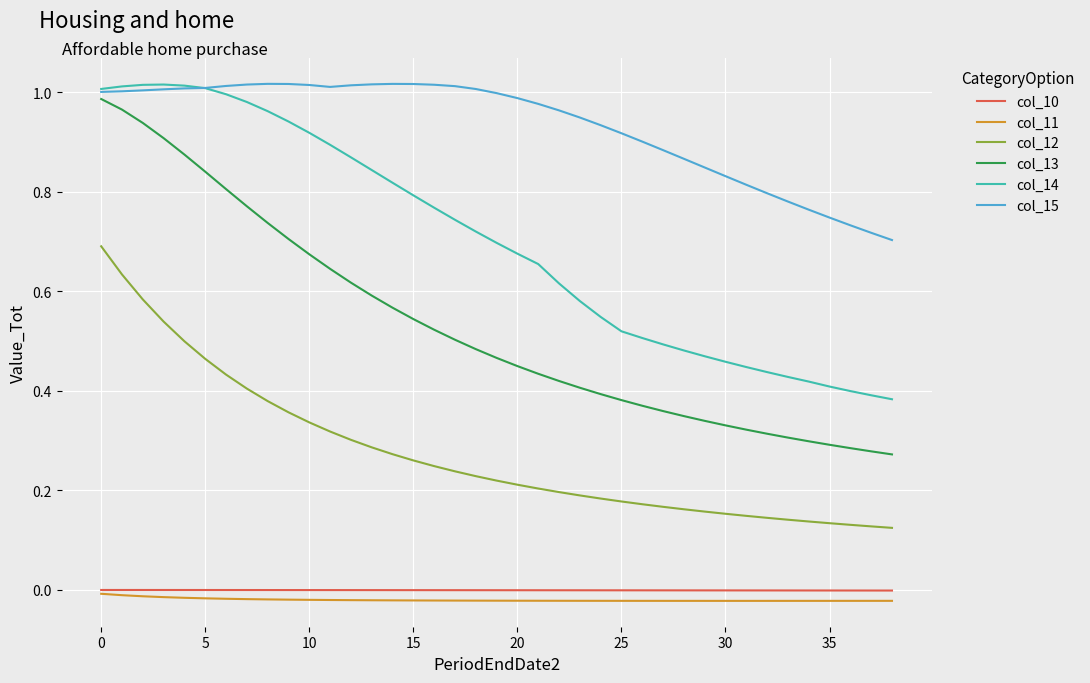

How many lines are shown in the chart?

6